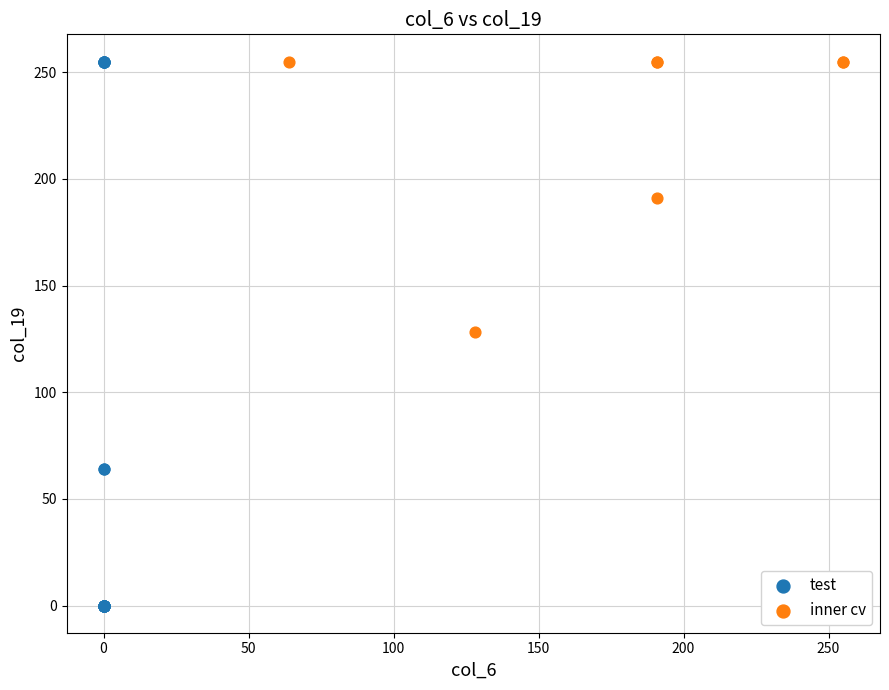

What are all the series names shown in the legend?

test, inner cv